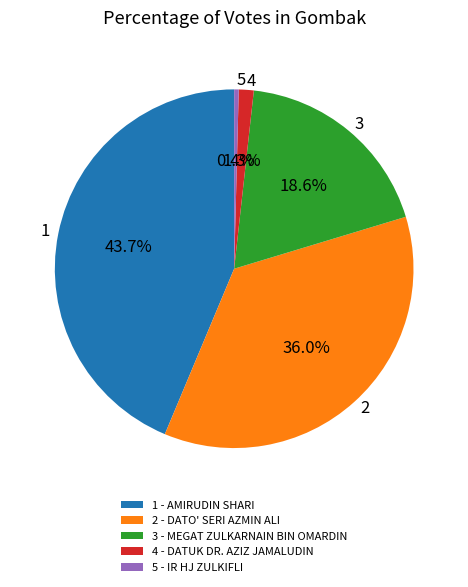

Does 4 represent more than half of the total?

No